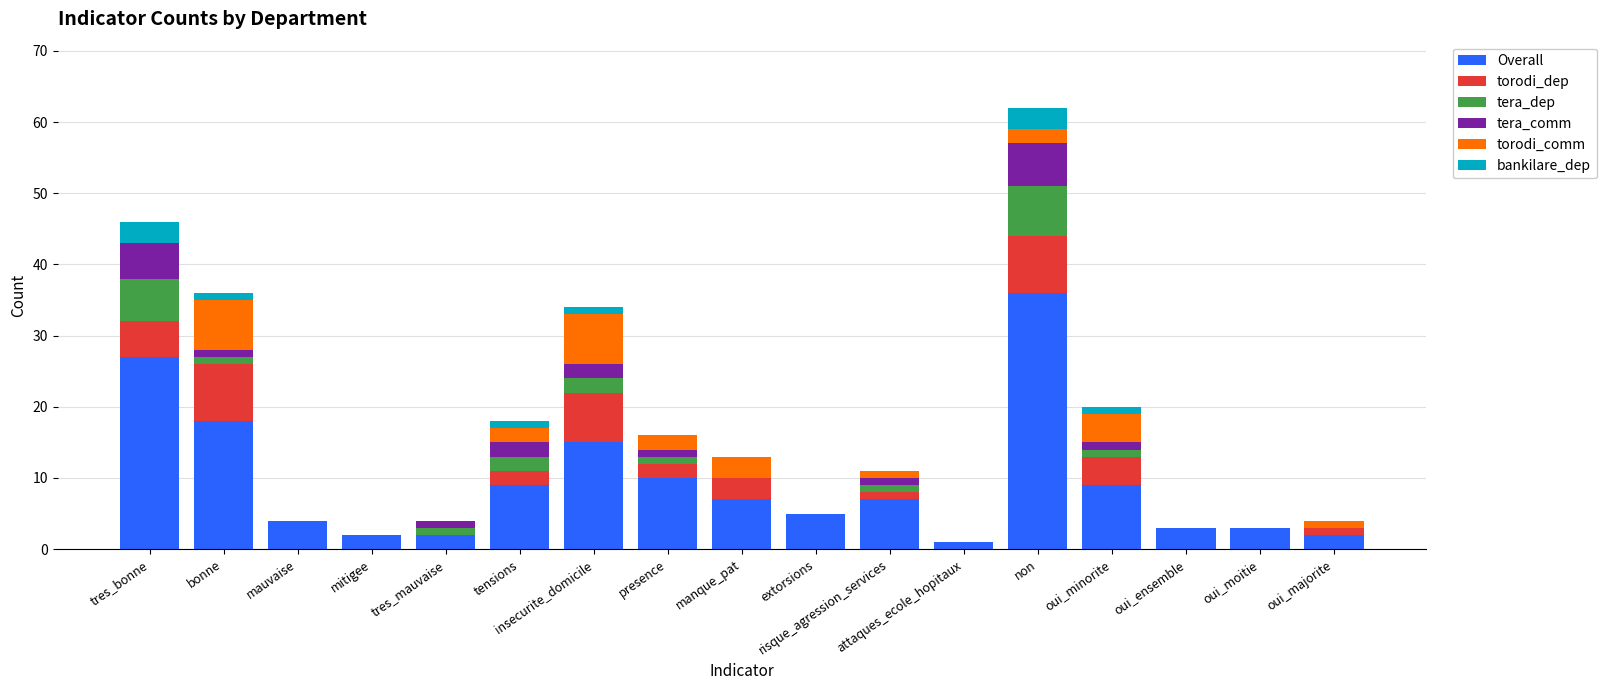

At which category is the sum across all series the highest?

non